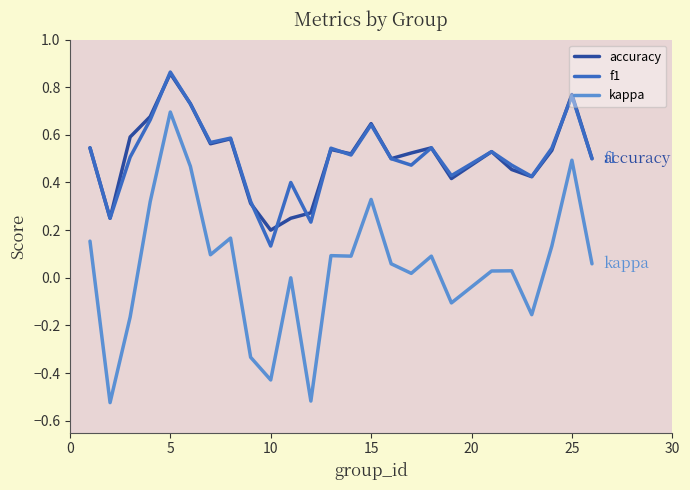

True or false: kappa and f1 intersect in this chart.

False